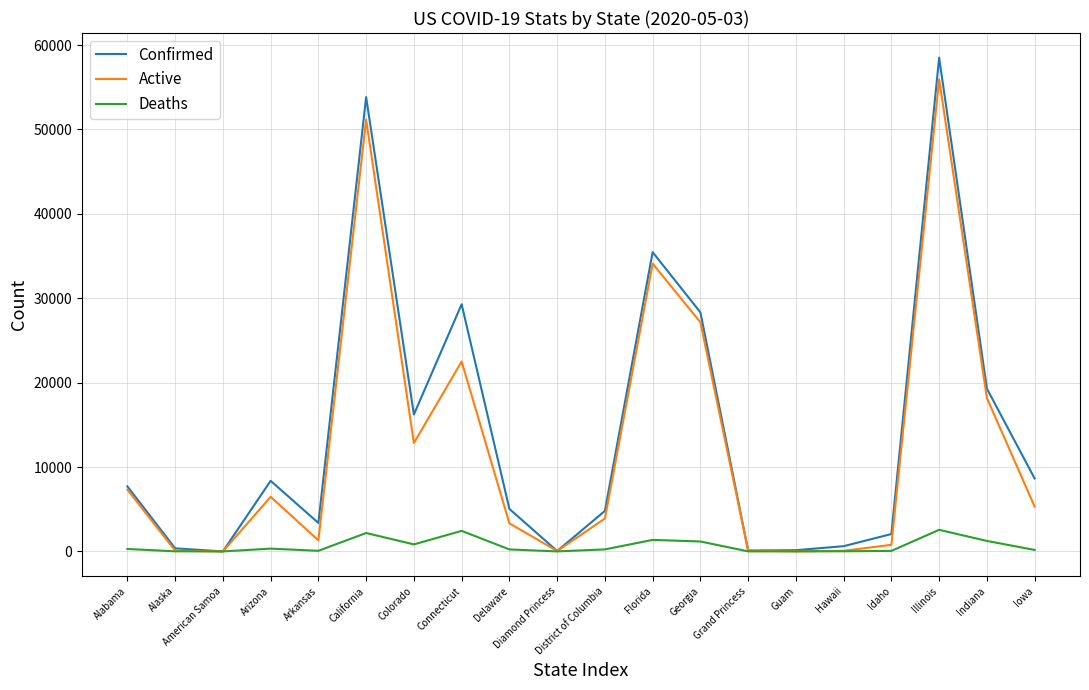

True or false: Active has a value of 51167 at California.

True